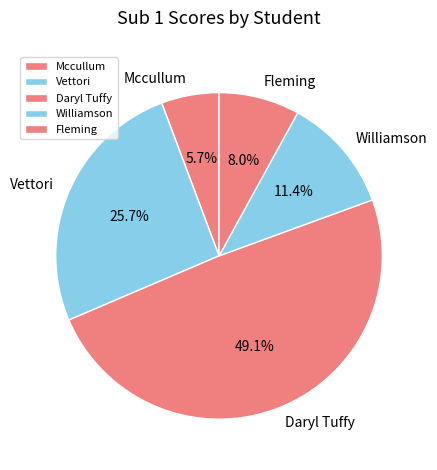

What percentage do Daryl Tuffy and Williamson together represent?

60.6%